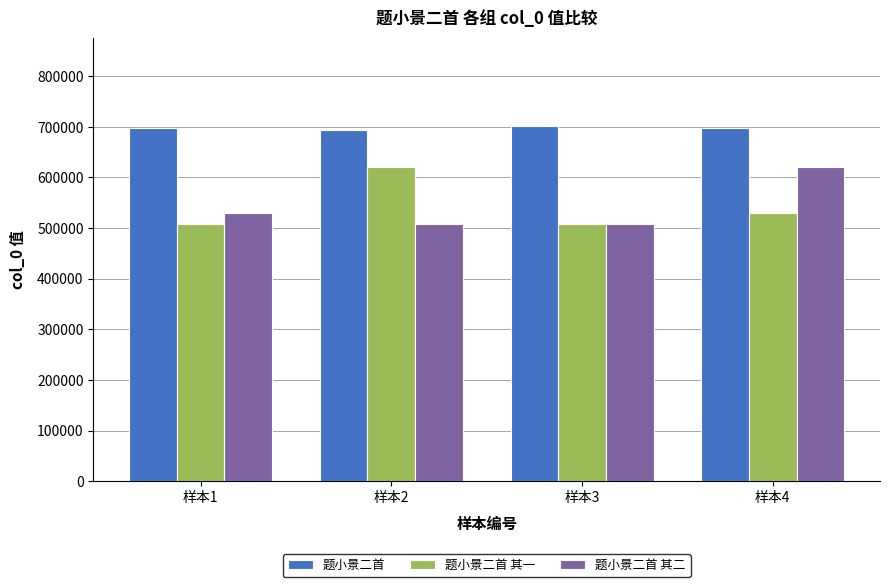

True or false: 题小景二首 has a value of 700868 at 样本3.

True